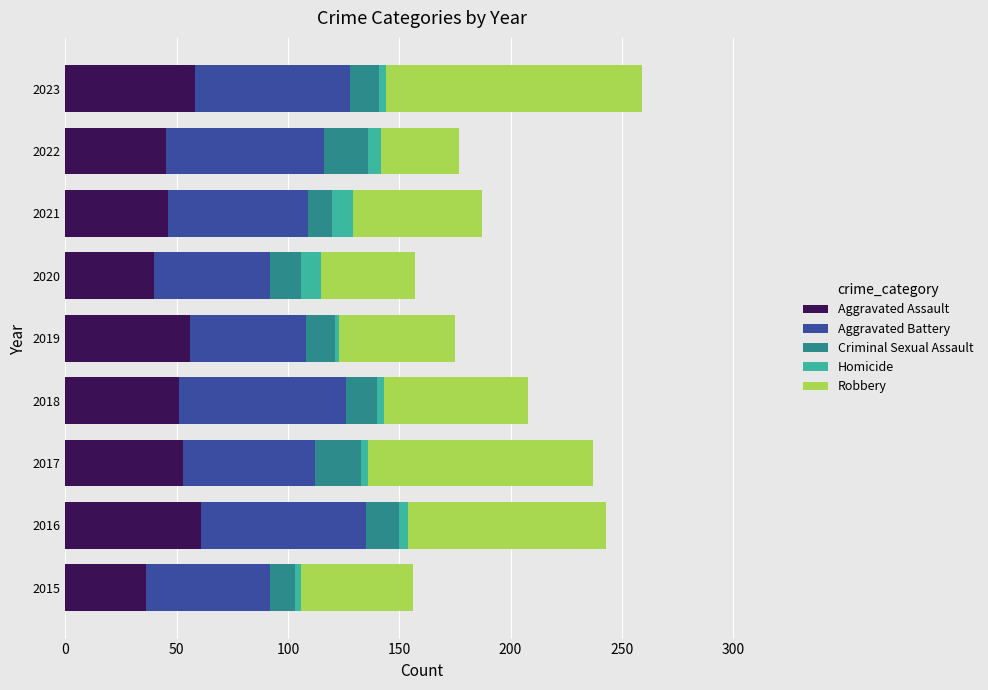

What is the difference between the maximum and second lowest values in the Aggravated Assault series?

21